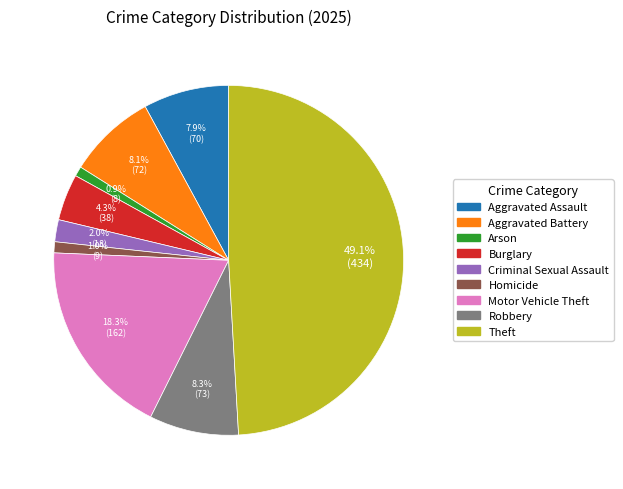

Do Criminal Sexual Assault and Robbery together represent more than half of the pie?

No